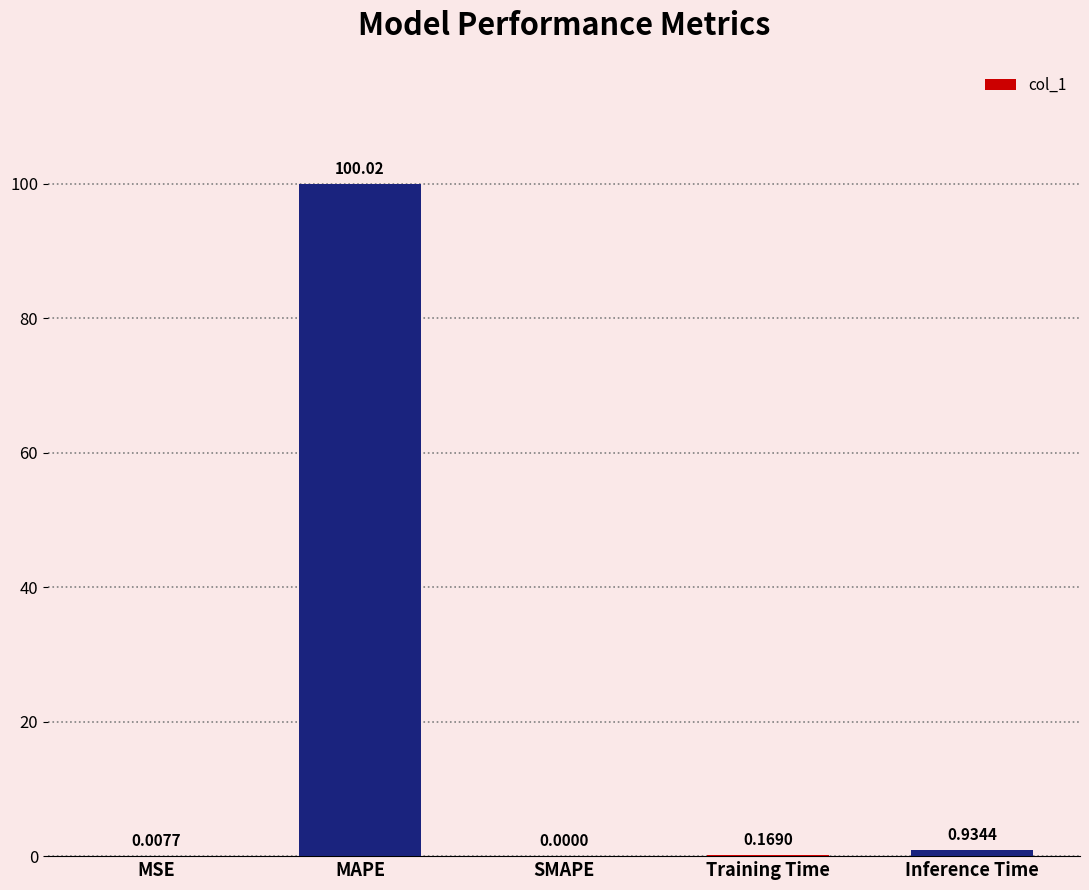

What is the sum of all values?

101.1